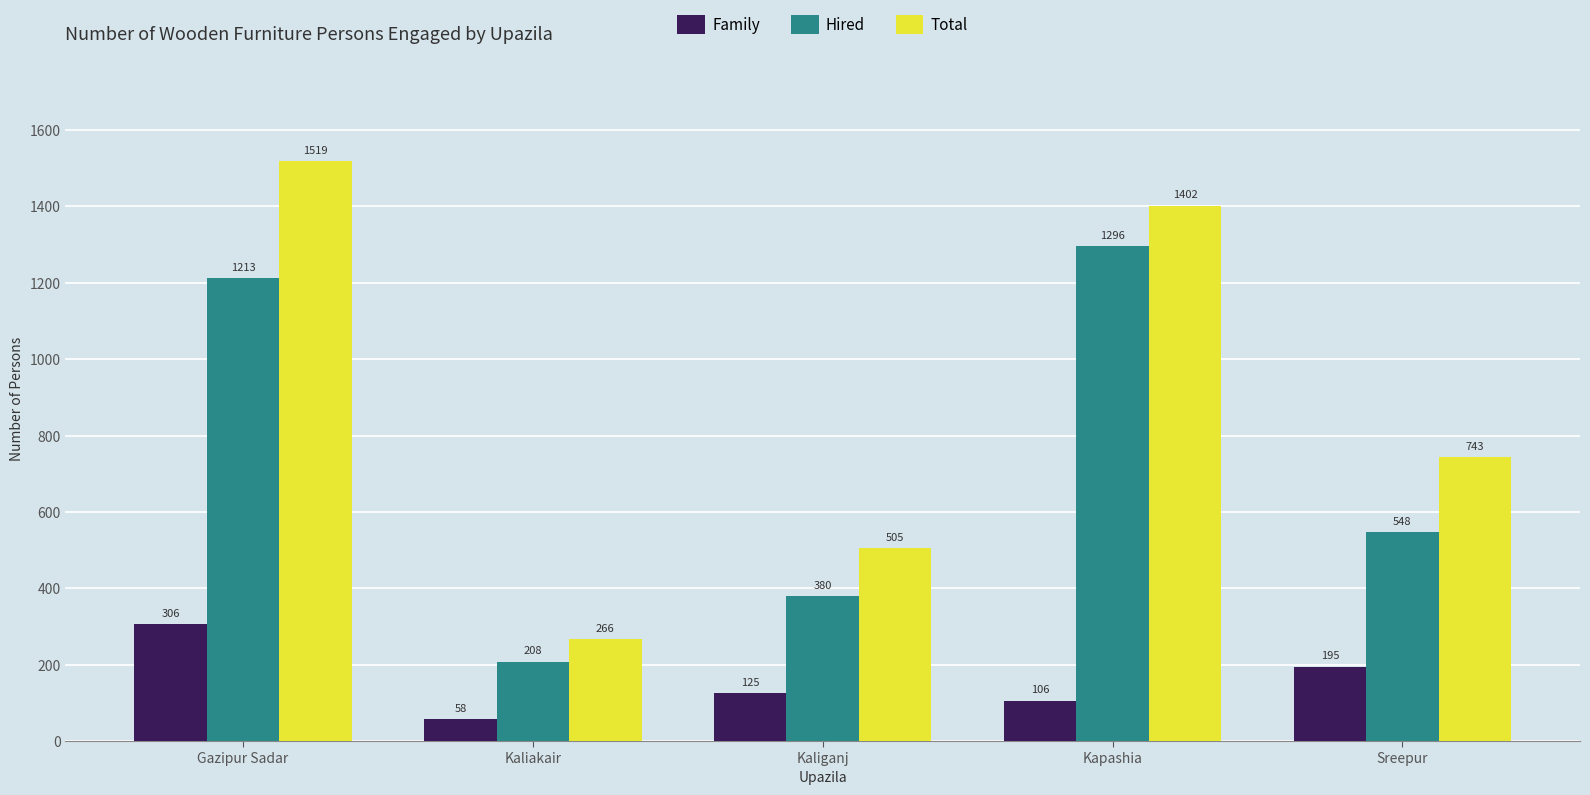

Which series changed the most between Gazipur Sadar and Kaliakair?

Total